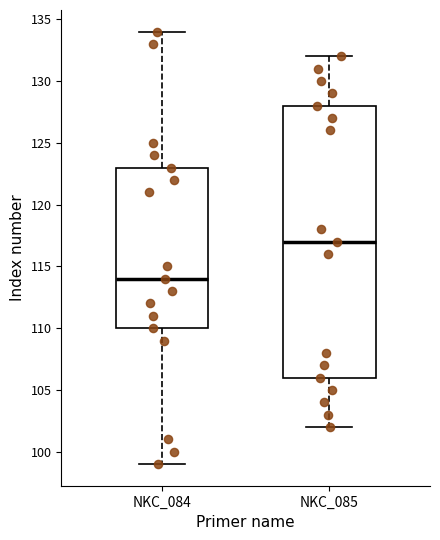

Reading left to right, transcribe this box plot: for each box, give where its median line is, the range the box spans, and where its two whiskers end, as read against the y-axis. The values are not printed on the chart, so give them approximately, as read against the axis.

NKC_084: median 114, box 110 to 123, whiskers 99 to 134
NKC_085: median 117, box 106 to 128, whiskers 102 to 132